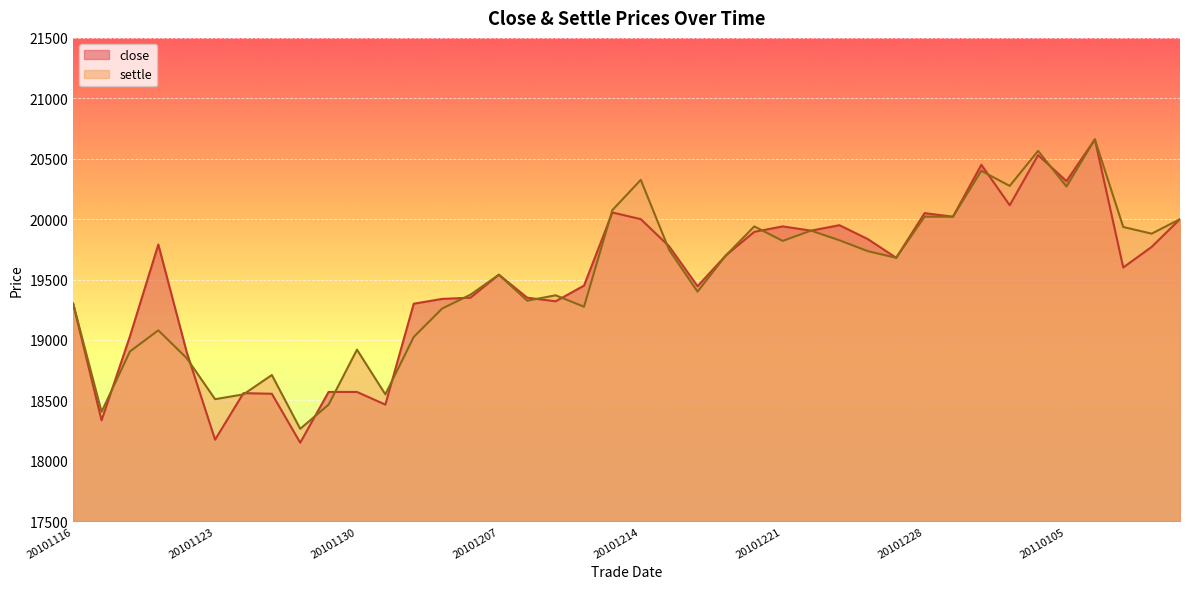

Is the value of settle at 20101124 greater than the value of close at 20101124?

No